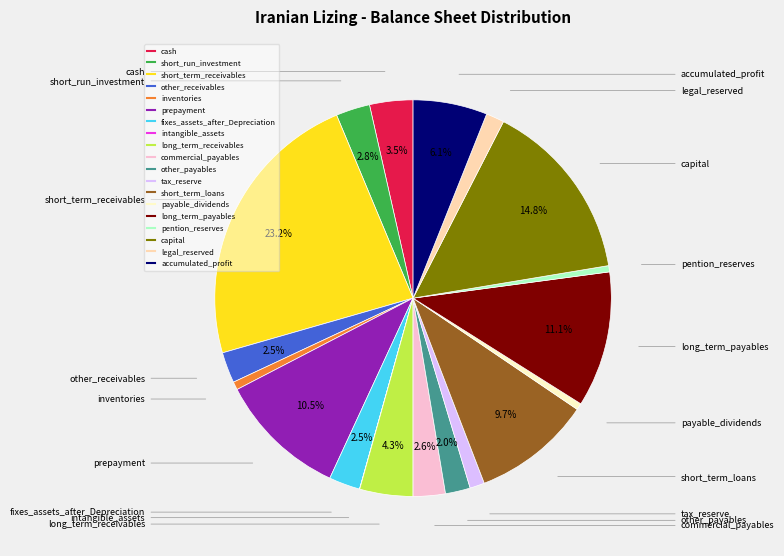

What portion of the pie excludes short_run_investment?

97.2%